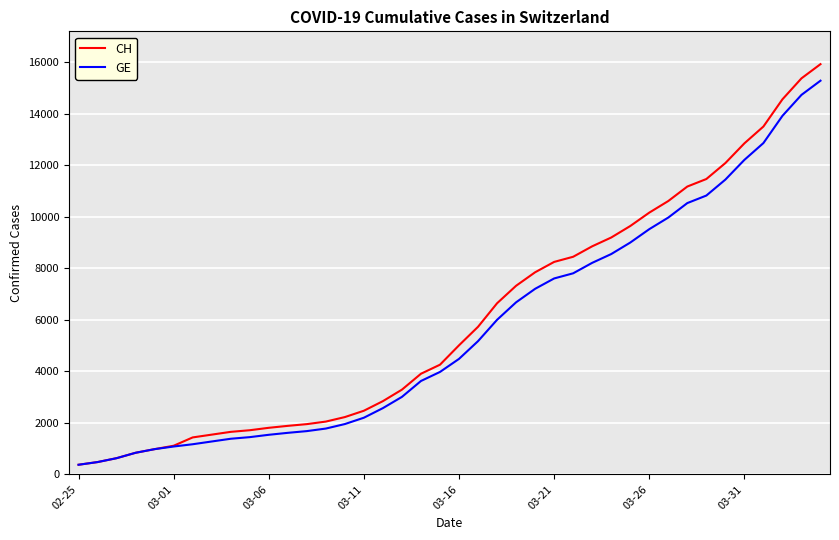

Which series has the widest spread of values?

CH